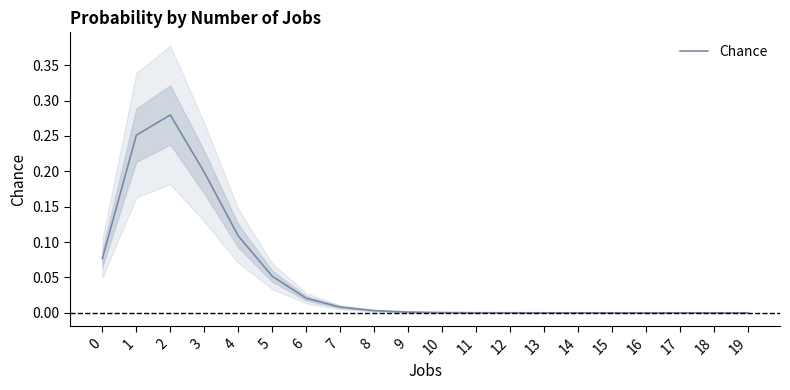

True or false: the data has more than 2 interior local peaks.

False